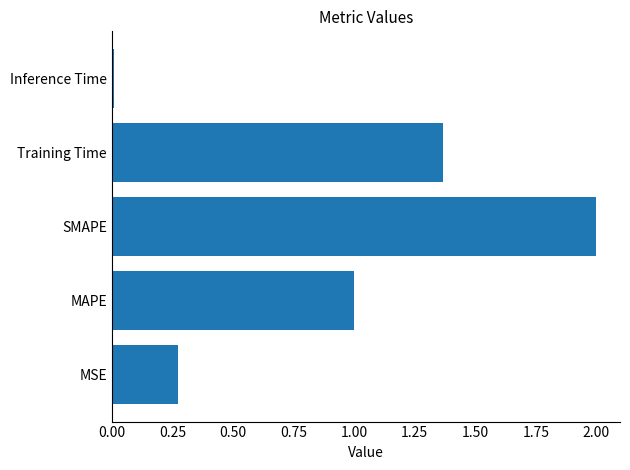

At which category does the chart reach its minimum across all series?

Inference Time